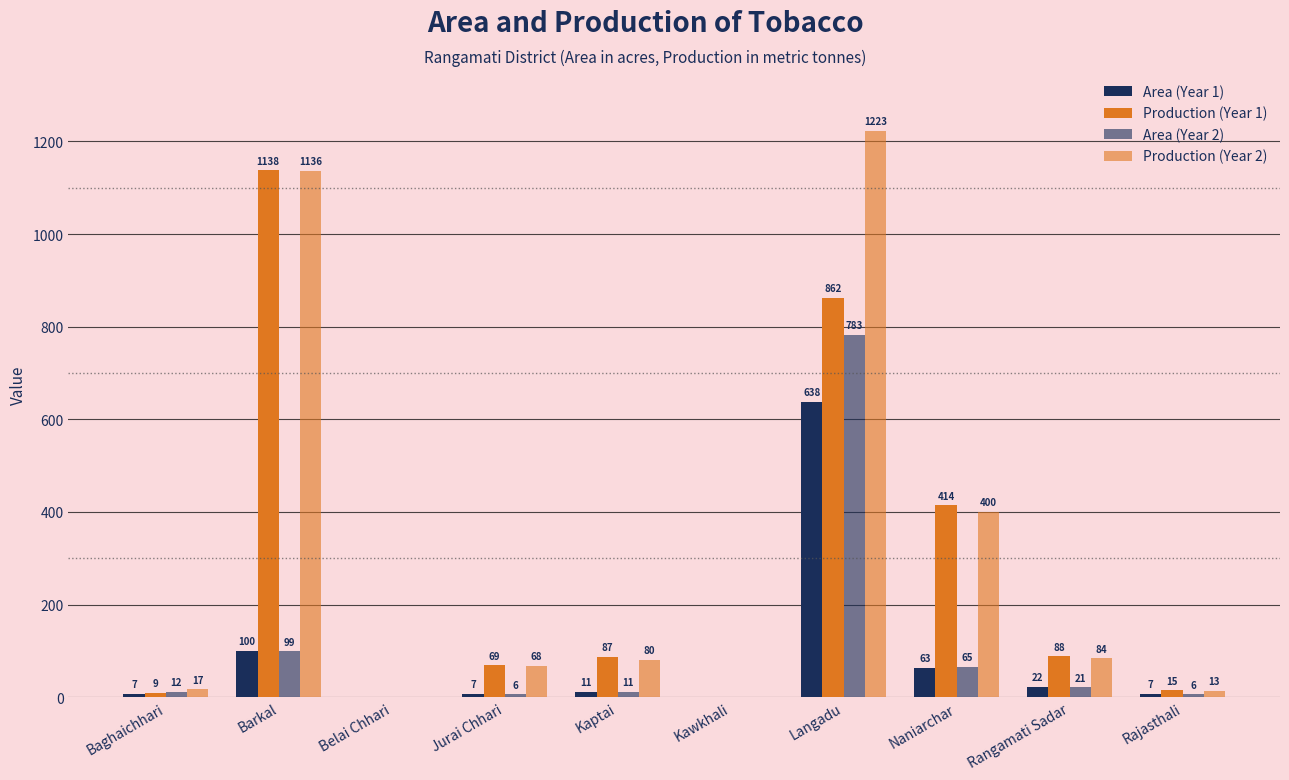

Is it true that Area (Year 1) equals 7 at Jurai Chhari?

True